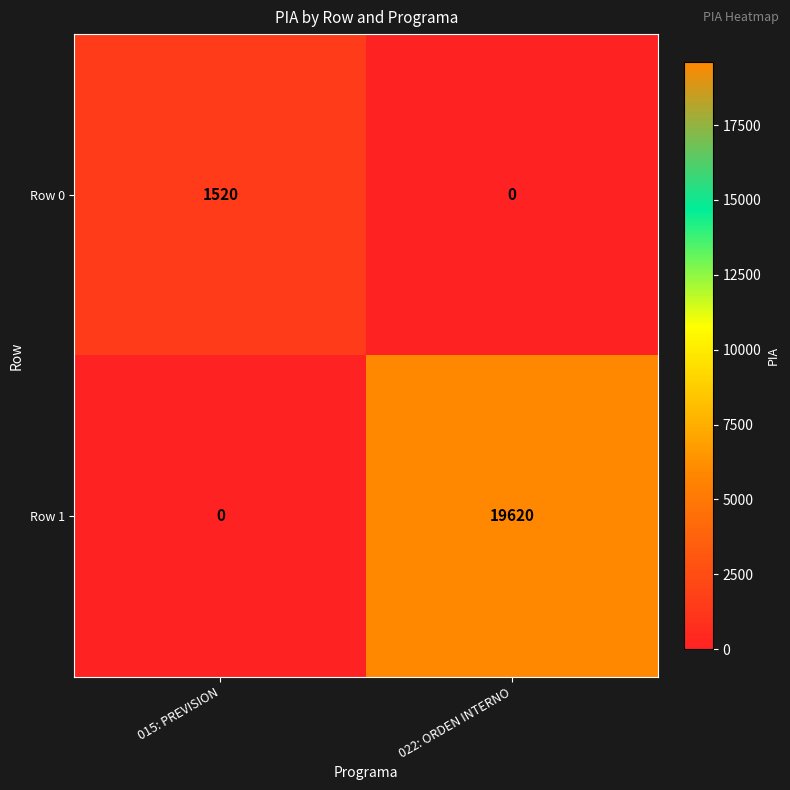

Reading left to right, extract all data points from this chart.

Row 0: 015: PREVISION=1520	022: ORDEN INTERNO=0
Row 1: 015: PREVISION=0	022: ORDEN INTERNO=19620